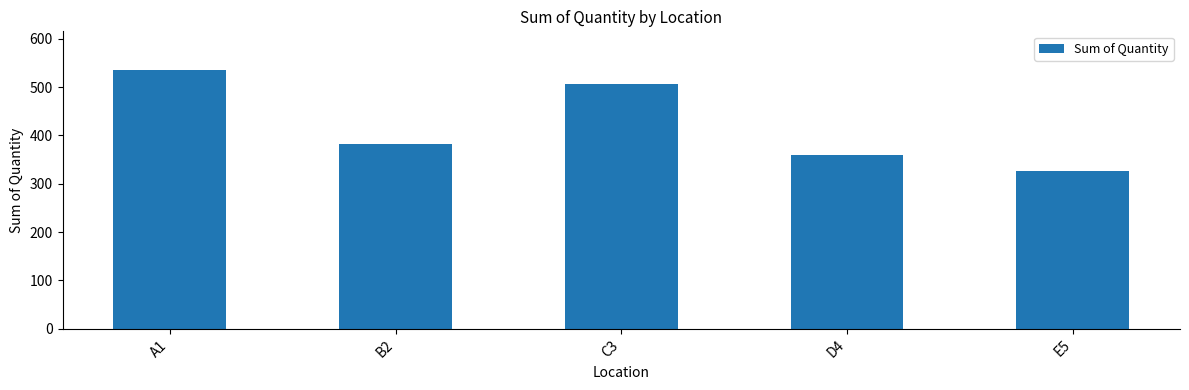

What is the sum of the values at E5 and A1?

861